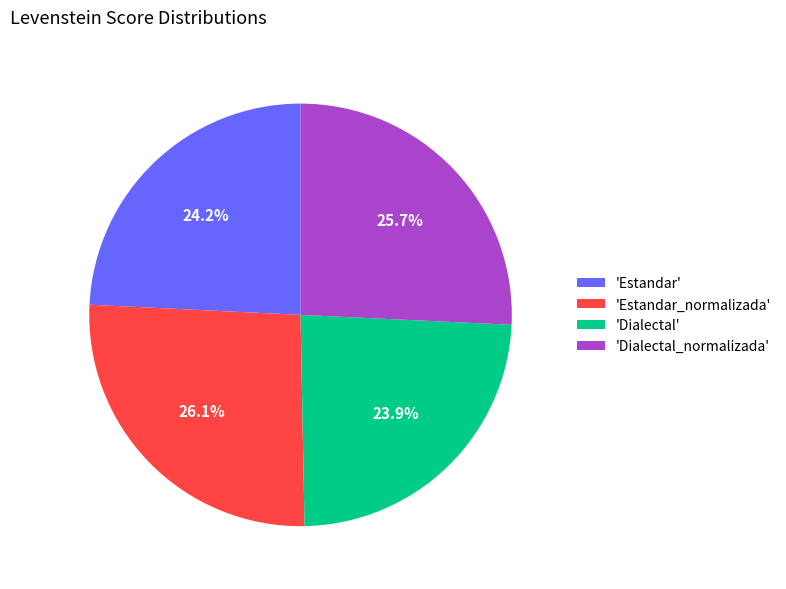

Is the sum of 'Estandar_normalizada' and 'Dialectal' greater than half?

Yes